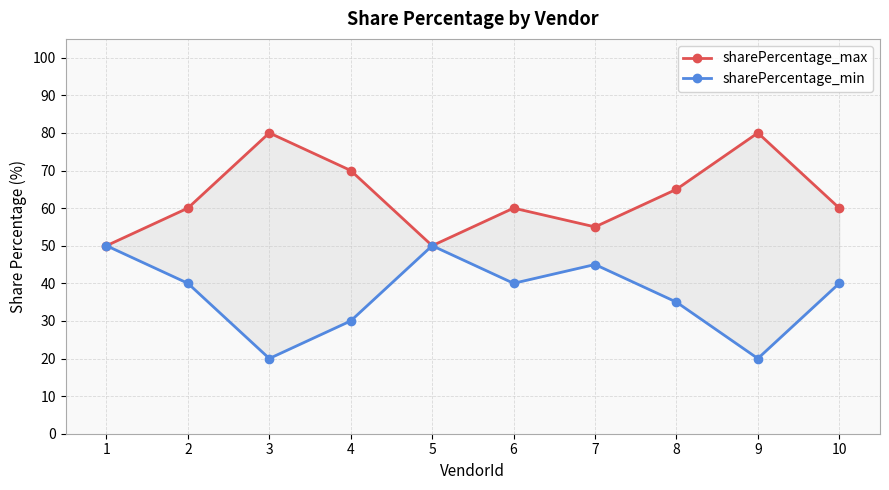

What is the spread (max minus min) of values at 2?

20